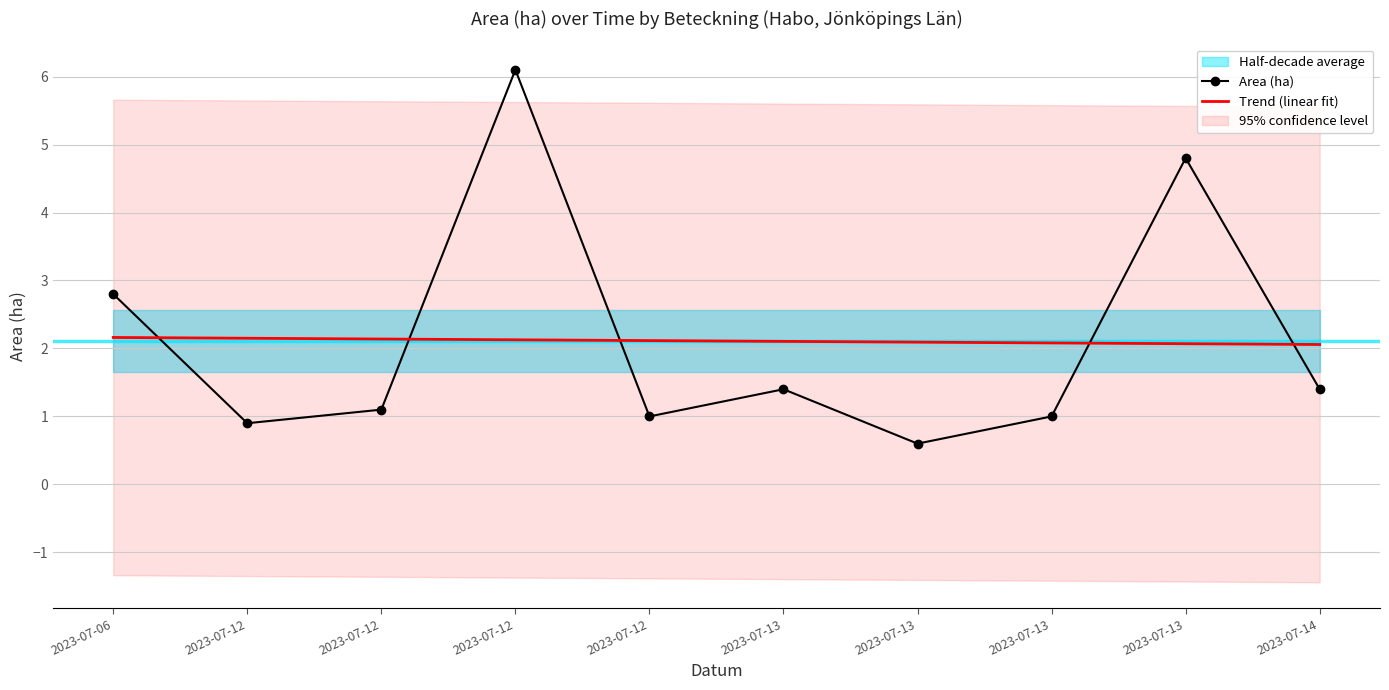

At 2023-07-12, list the series in order from largest to smallest.

Trend (linear fit), Area (ha)